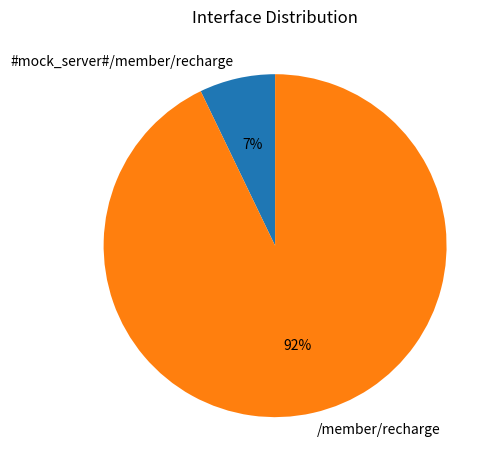

The #mock_server#/member/recharge slice represents 7% of the pie. True or false?

True